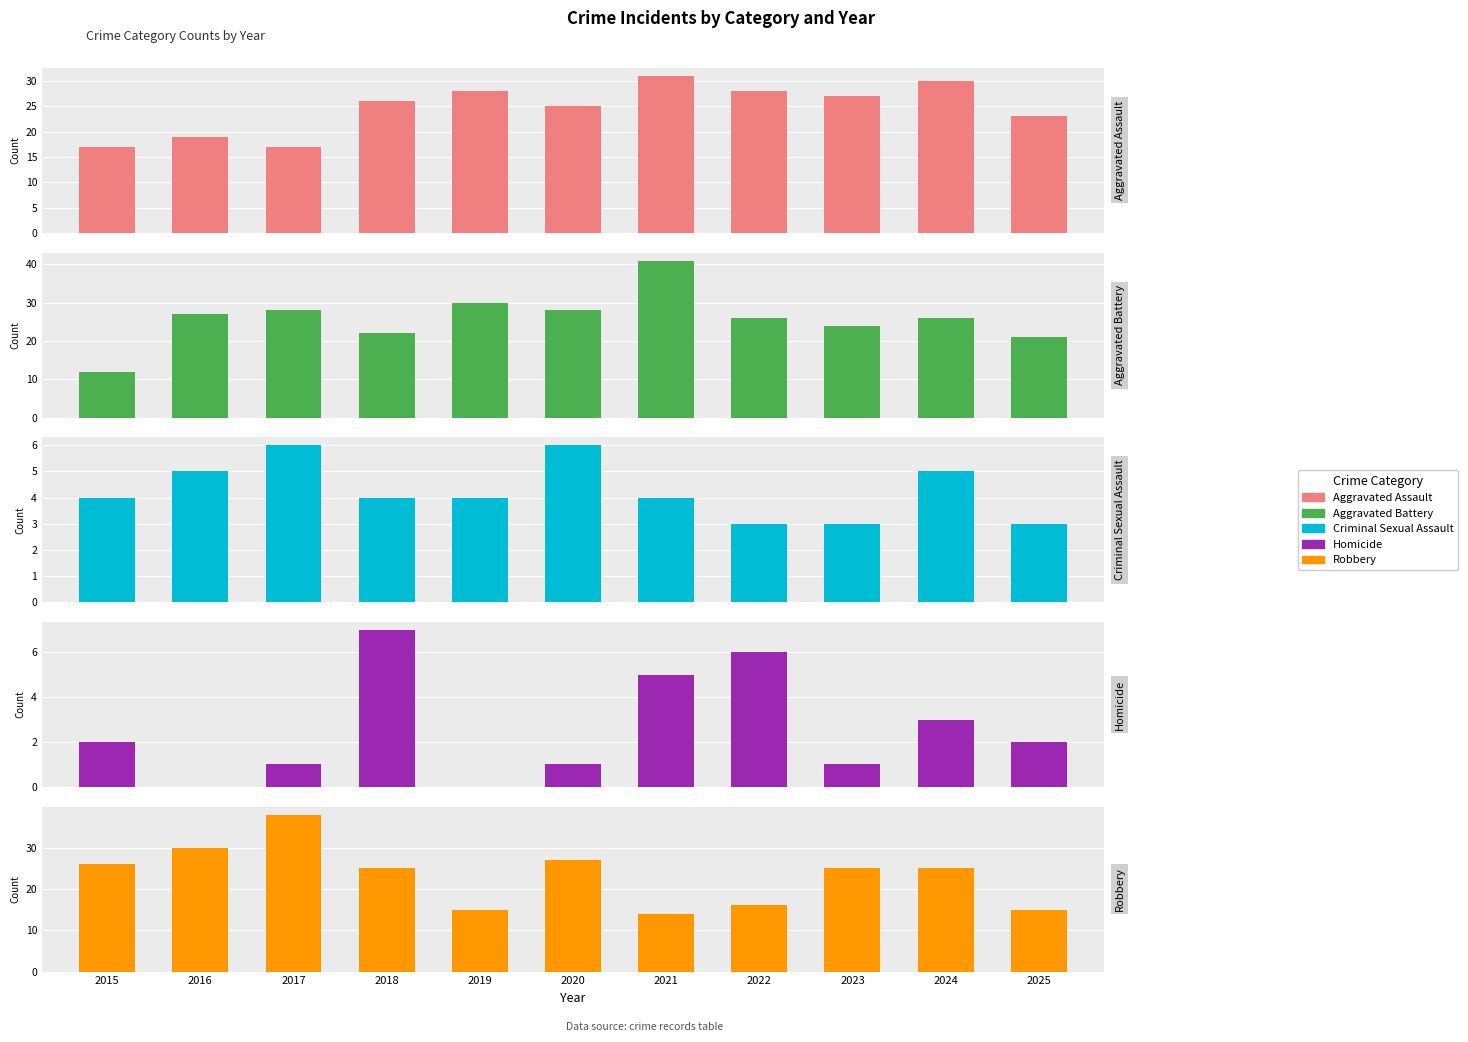

At 2022, list the series in order from smallest to largest.

Criminal Sexual Assault, Homicide, Robbery, Aggravated Battery, Aggravated Assault